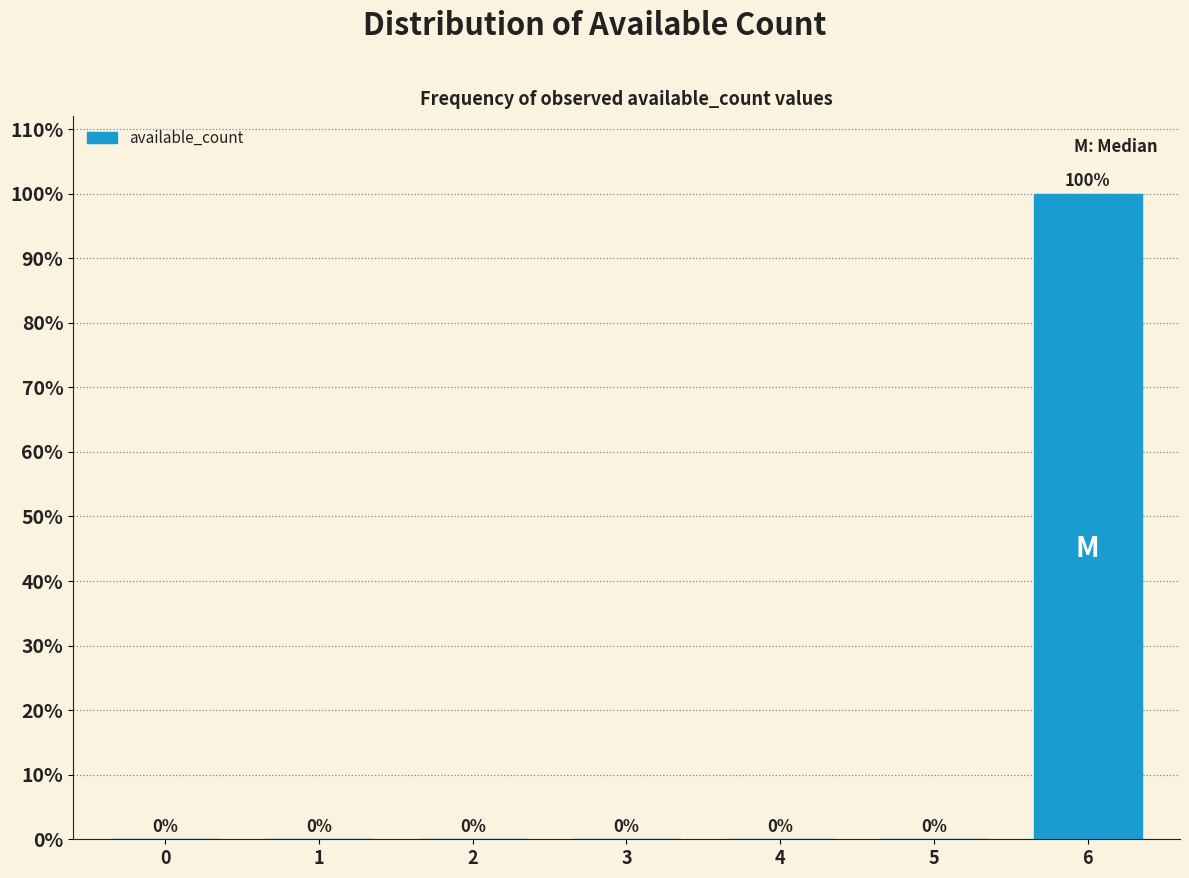

Reading left to right, transcribe all the data shown in this chart.

0=0	1=0	2=0	3=0	4=0	5=0	6=100